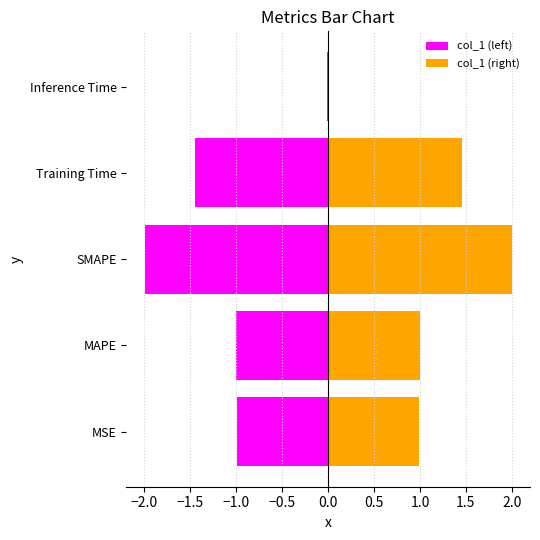

Between Inference Time and Training Time, which is larger?

Inference Time